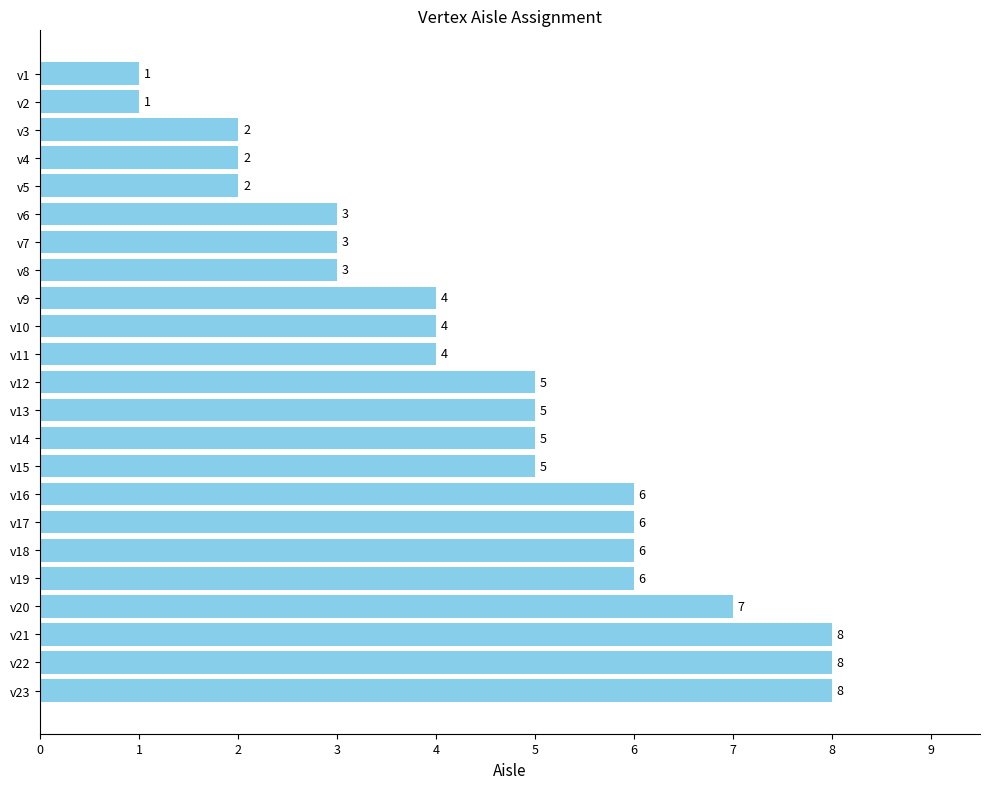

What is the average value?

5